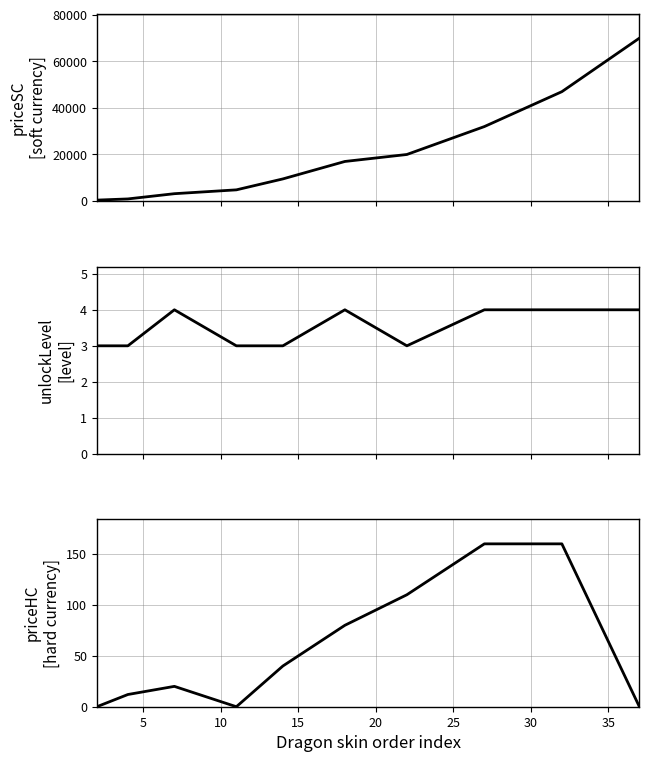

At how many categories does at least one series exceed 24487?

3